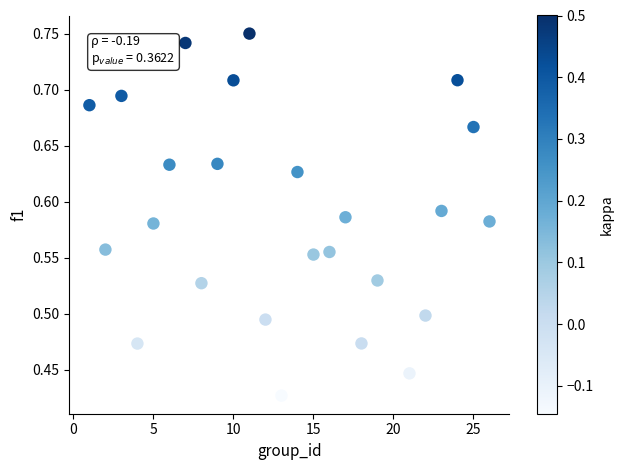

What is the range of Y values (max minus min)?

0.3